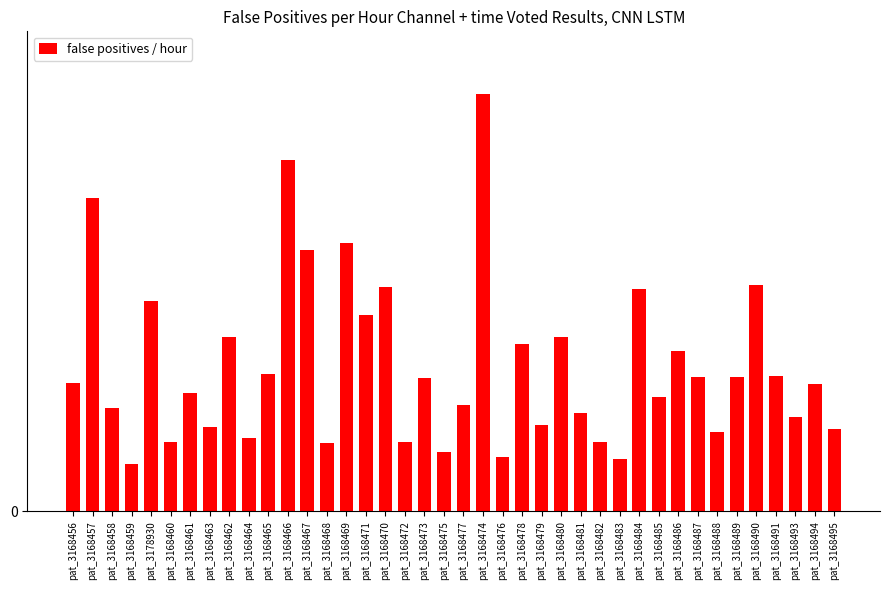

What is the average value?

4.2